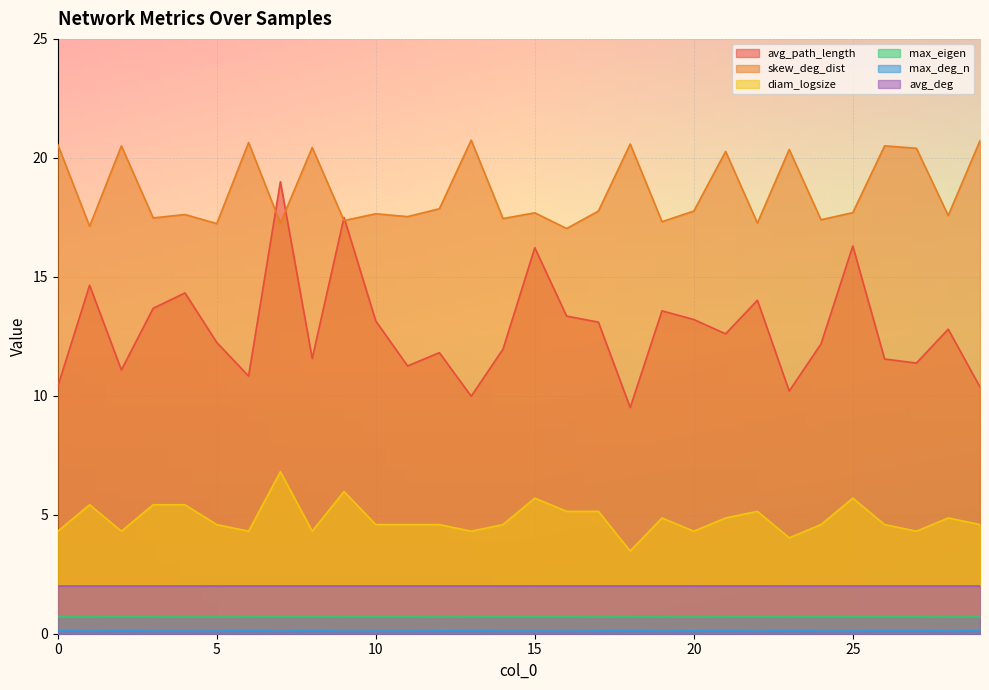

Which series has the largest range (max minus min)?

avg_path_length